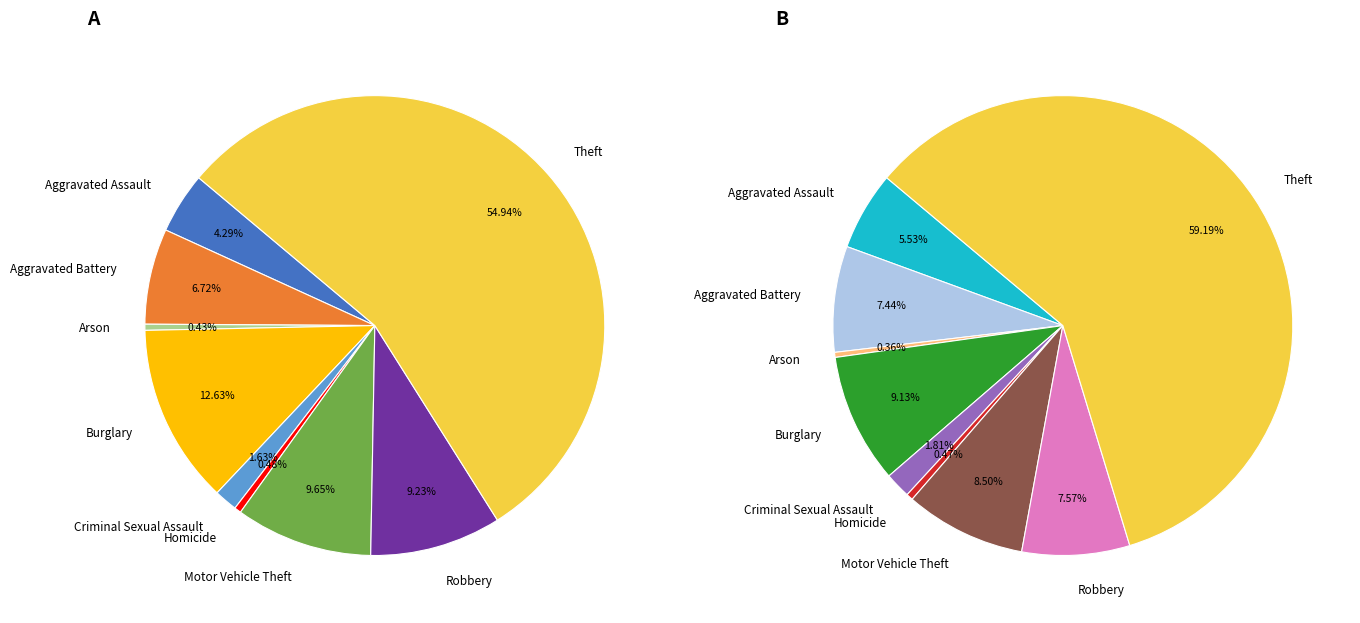

Rank the categories by value from highest to lowest.

Theft, Burglary, Motor Vehicle Theft, Robbery, Aggravated Battery, Aggravated Assault, Criminal Sexual Assault, Homicide, Arson